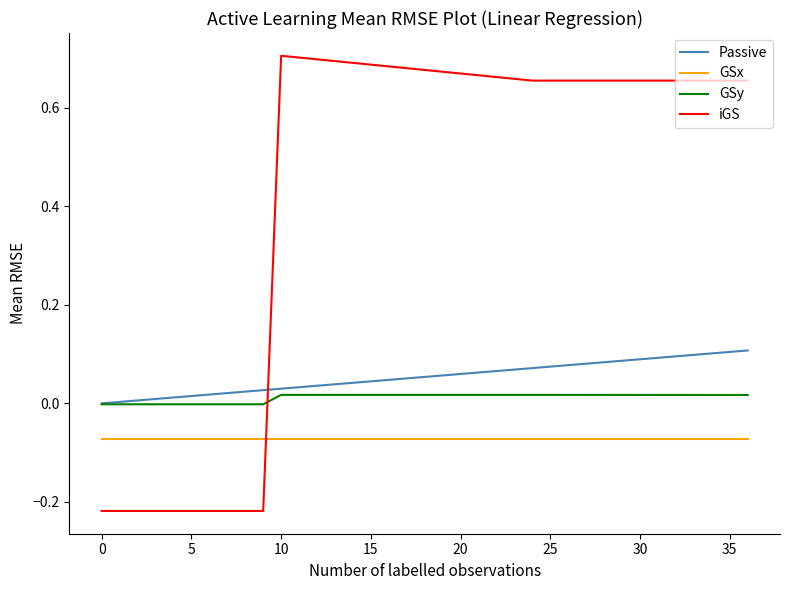

True or false: GSx and Passive cross at least once.

False